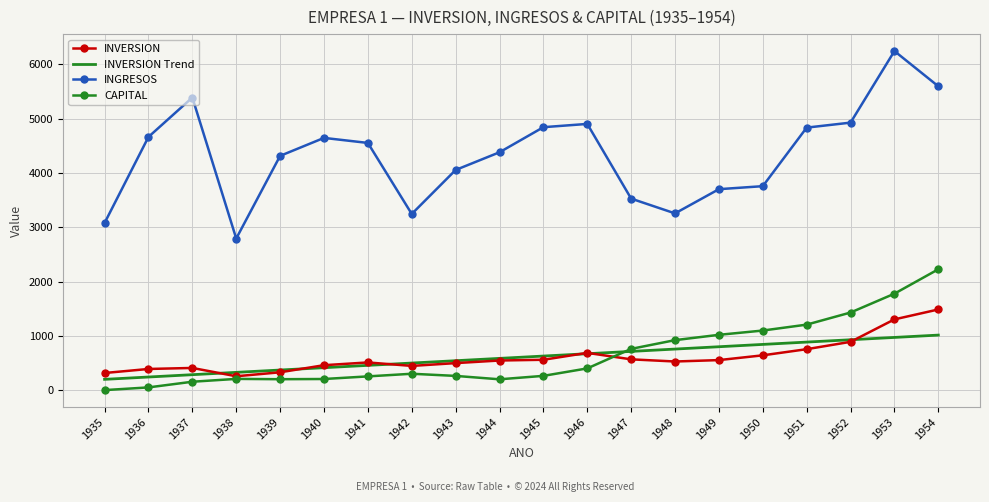

The INGRESOS series shows 623.1 at 1938. True or false?

False